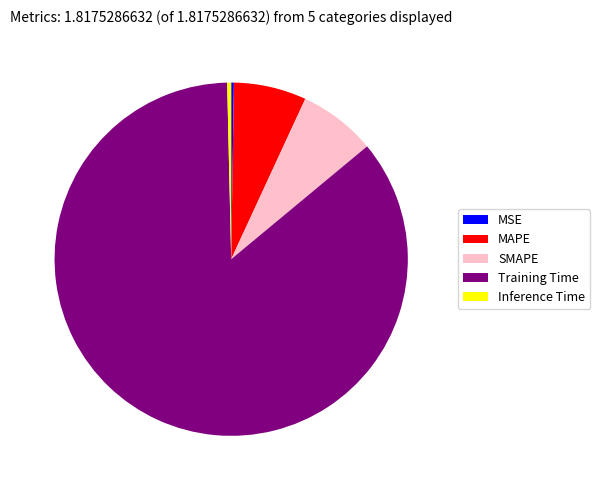

Which slice is the largest?

Training Time